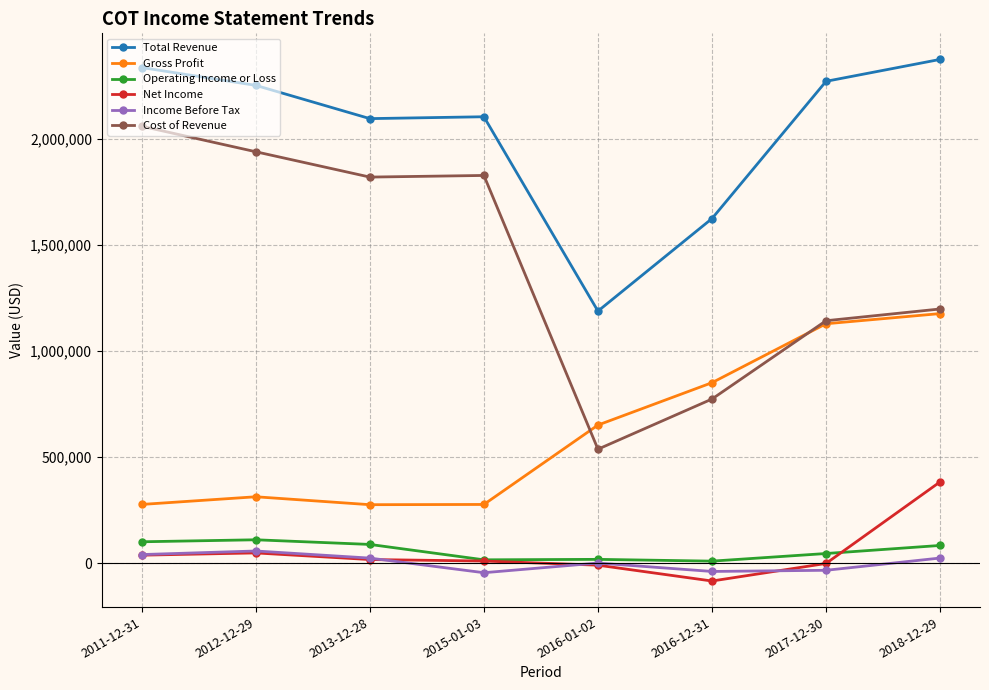

The value of Operating Income or Loss at 2013-12-28 is 88200. True or false?

True